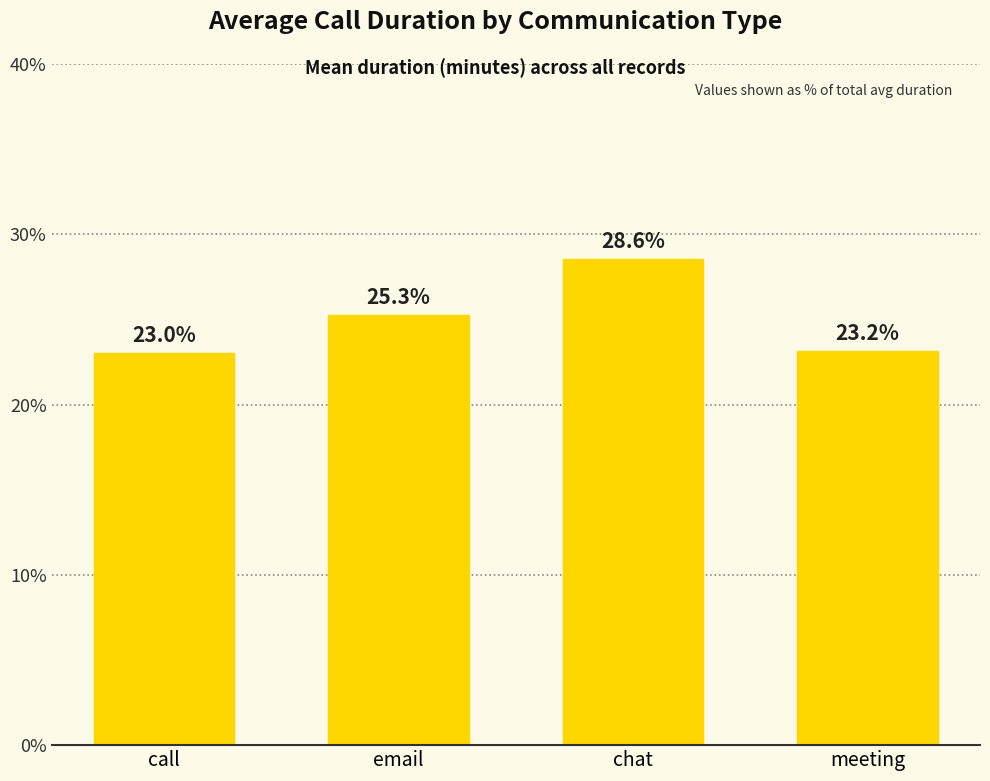

List the labels in order of value, largest first.

chat, email, meeting, call